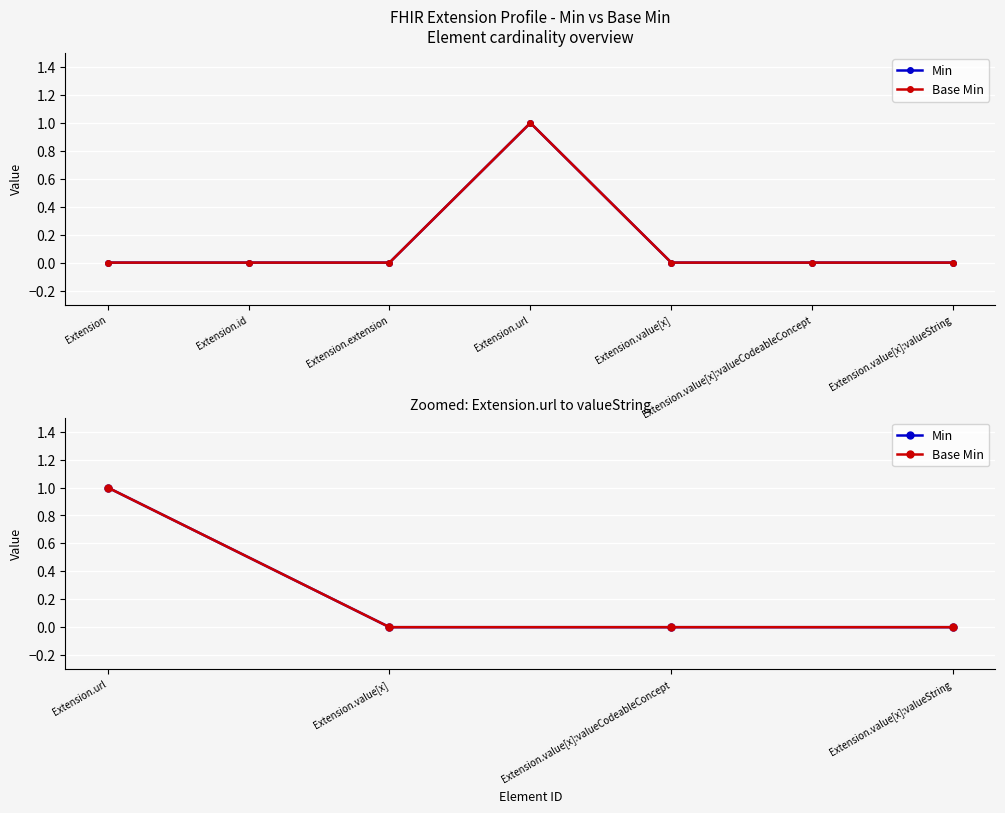

Count the number of categories in the chart.

4